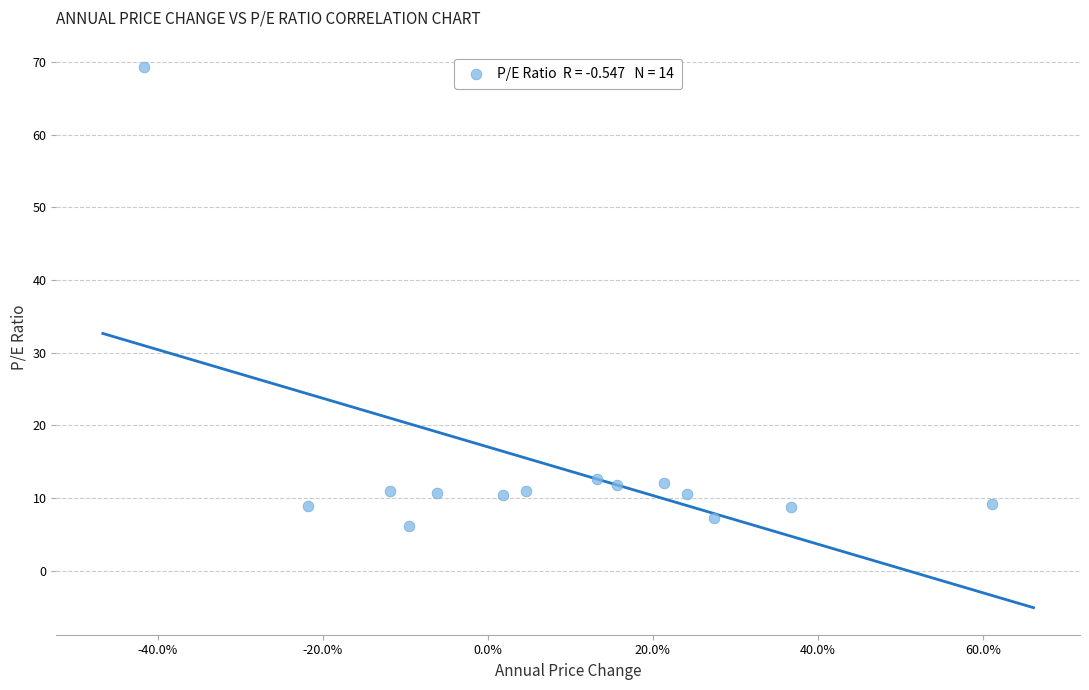

What is the range of Y values (max minus min)?

63.2